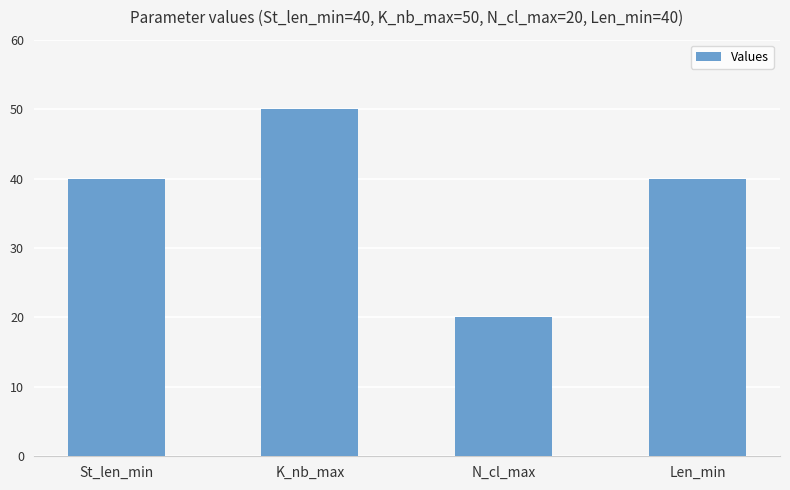

Which label corresponds to the largest value in the chart?

K_nb_max